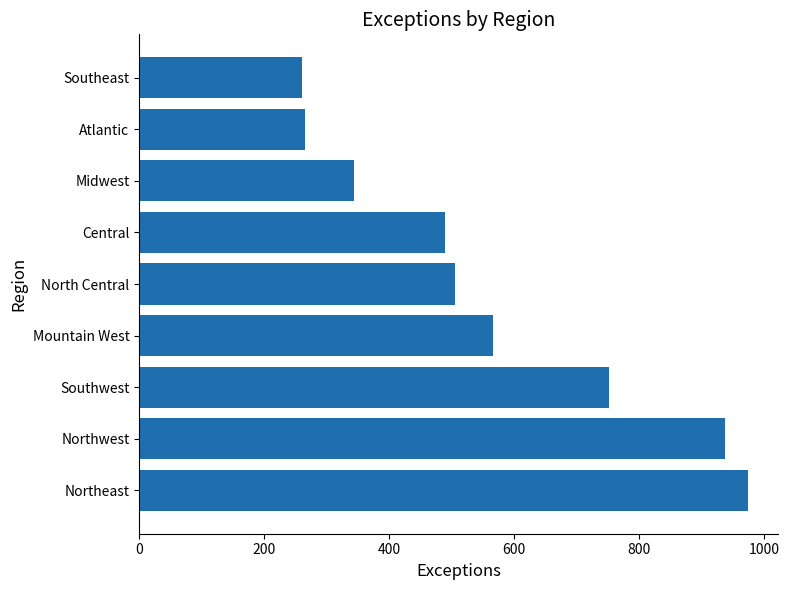

Are the bars grouped side by side (vs. stacked)?

No